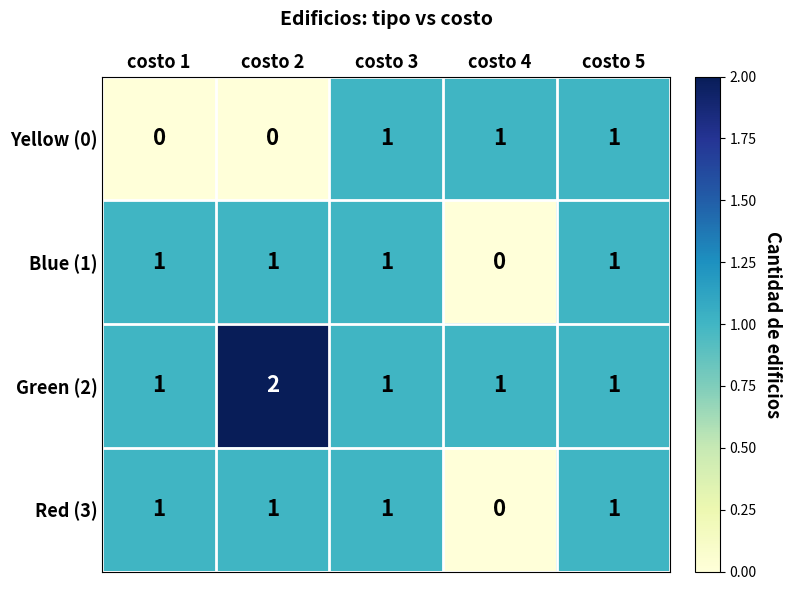

Which label corresponds to the largest value in the chart?

costo 2